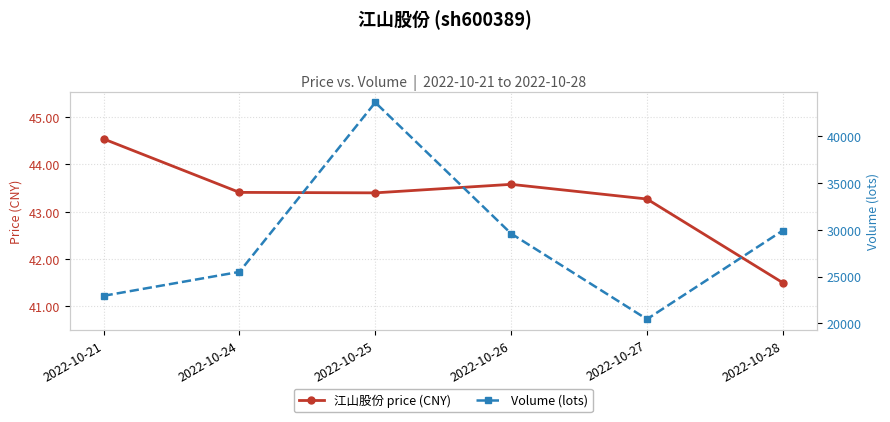

The 江山股份 price (CNY) series shows 76.9 at 2022-10-25. True or false?

False